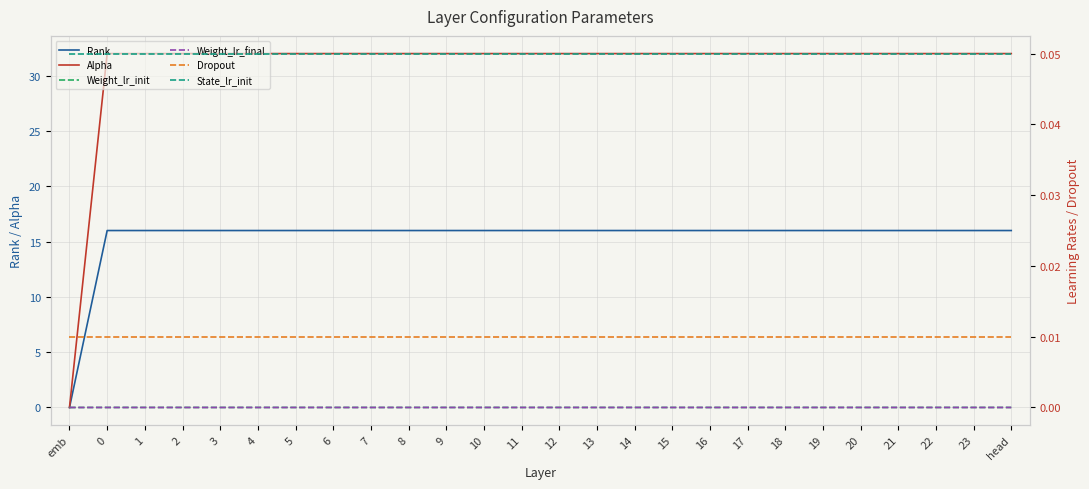

Reading left to right, what are all the values shown in this chart?

Rank: 0.0	16.0	16.0	16.0	16.0	16.0	16.0	16.0	16.0	16.0	16.0	16.0	16.0	16.0	16.0	16.0	16.0	16.0	16.0	16.0	16.0	16.0	16.0	16.0	16.0	16.0
Alpha: 0.0	32.0	32.0	32.0	32.0	32.0	32.0	32.0	32.0	32.0	32.0	32.0	32.0	32.0	32.0	32.0	32.0	32.0	32.0	32.0	32.0	32.0	32.0	32.0	32.0	32.0
Weight_lr_init: 0.0	0.0	0.0	0.0	0.0	0.0	0.0	0.0	0.0	0.0	0.0	0.0	0.0	0.0	0.0	0.0	0.0	0.0	0.0	0.0	0.0	0.0	0.0	0.0	0.0	0.0
Weight_lr_final: 0.0	0.0	0.0	0.0	0.0	0.0	0.0	0.0	0.0	0.0	0.0	0.0	0.0	0.0	0.0	0.0	0.0	0.0	0.0	0.0	0.0	0.0	0.0	0.0	0.0	0.0
Dropout: 0.0	0.0	0.0	0.0	0.0	0.0	0.0	0.0	0.0	0.0	0.0	0.0	0.0	0.0	0.0	0.0	0.0	0.0	0.0	0.0	0.0	0.0	0.0	0.0	0.0	0.0
State_lr_init: 0.1	0.1	0.1	0.1	0.1	0.1	0.1	0.1	0.1	0.1	0.1	0.1	0.1	0.1	0.1	0.1	0.1	0.1	0.1	0.1	0.1	0.1	0.1	0.1	0.1	0.1